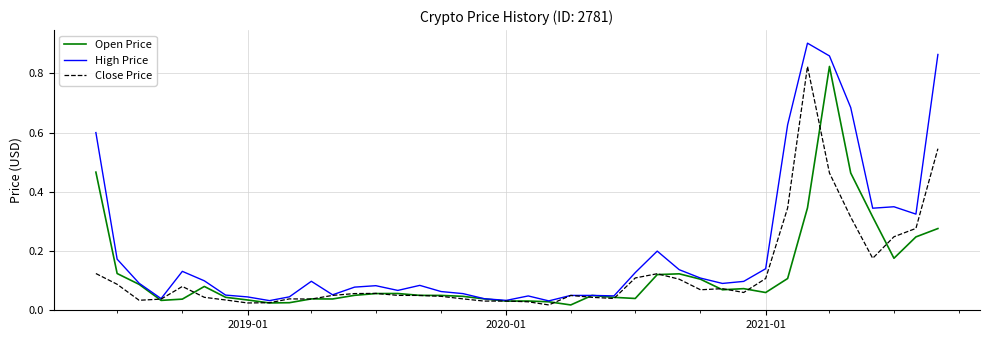

Which series has the largest range (max minus min)?

High Price